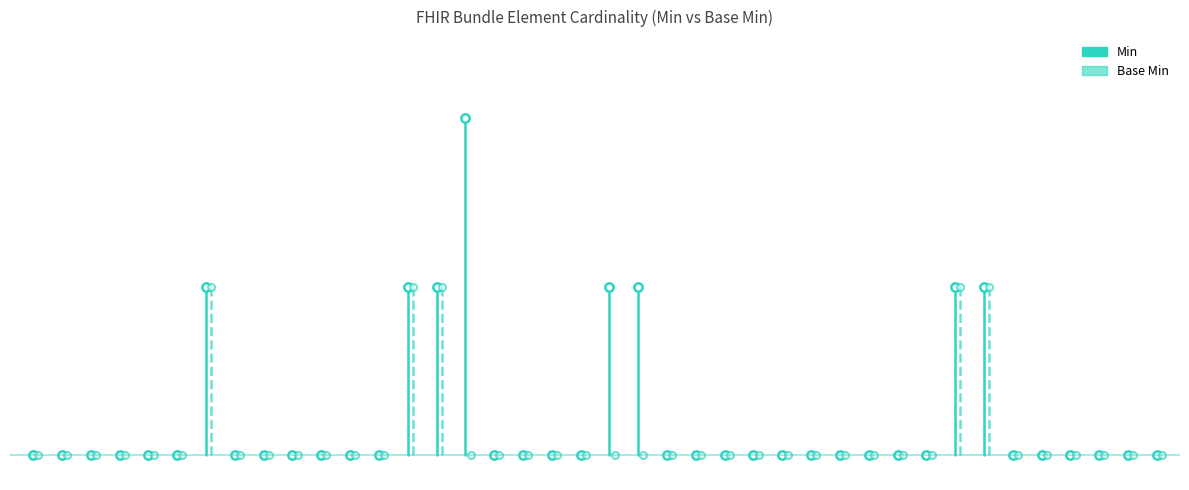

At which category does the chart reach its peak across all series?

Bundle.entry